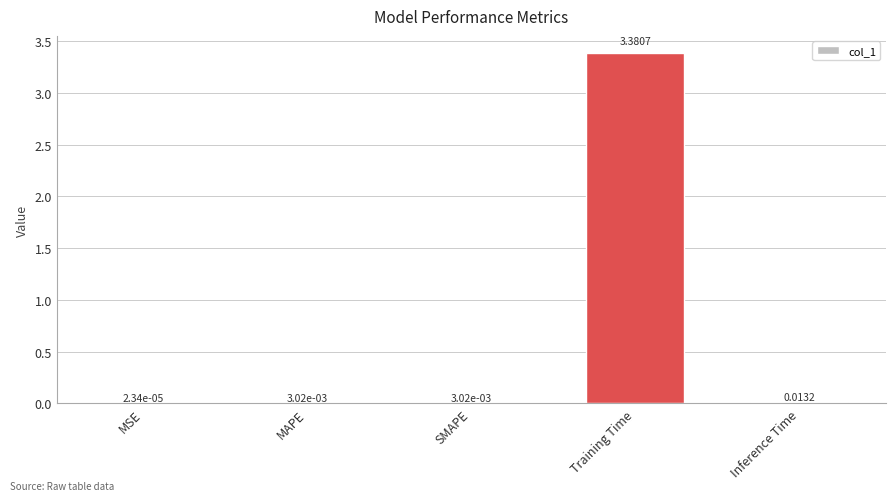

Does the chart contain stacked bars?

No